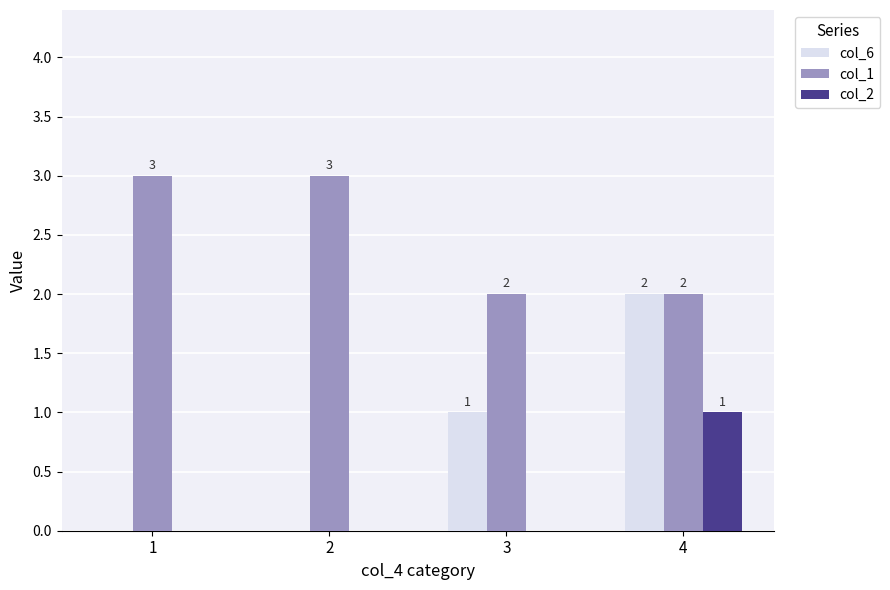

The value of col_2 at 2 is 0. True or false?

True